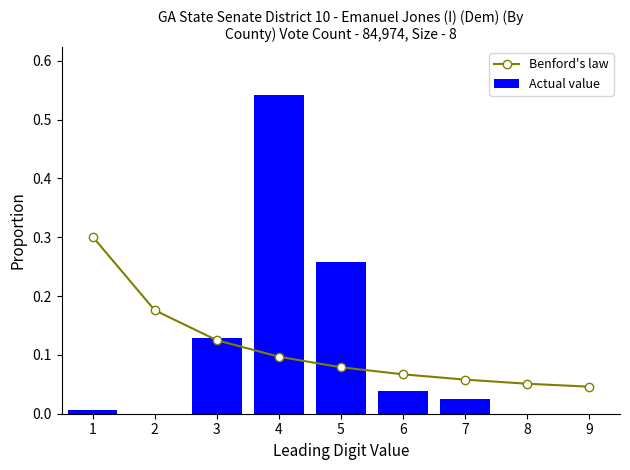

The Actual value series shows 0.5 at 4. True or false?

True